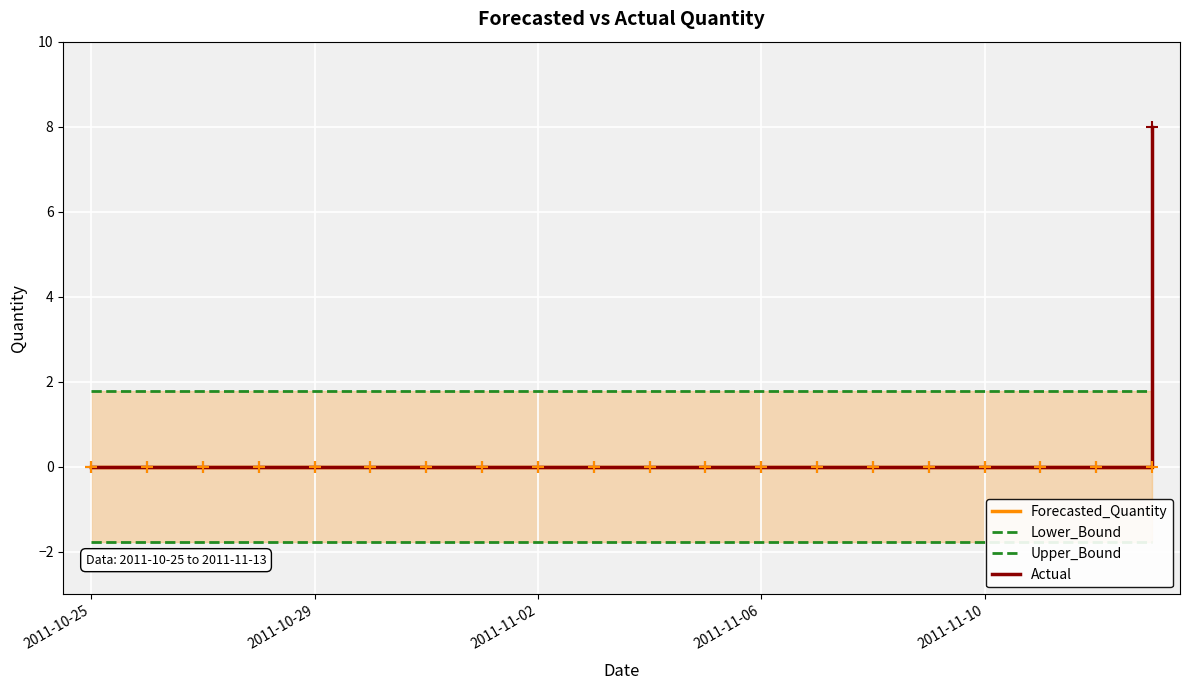

True or false: Actual has more than 1 interior local peaks.

False